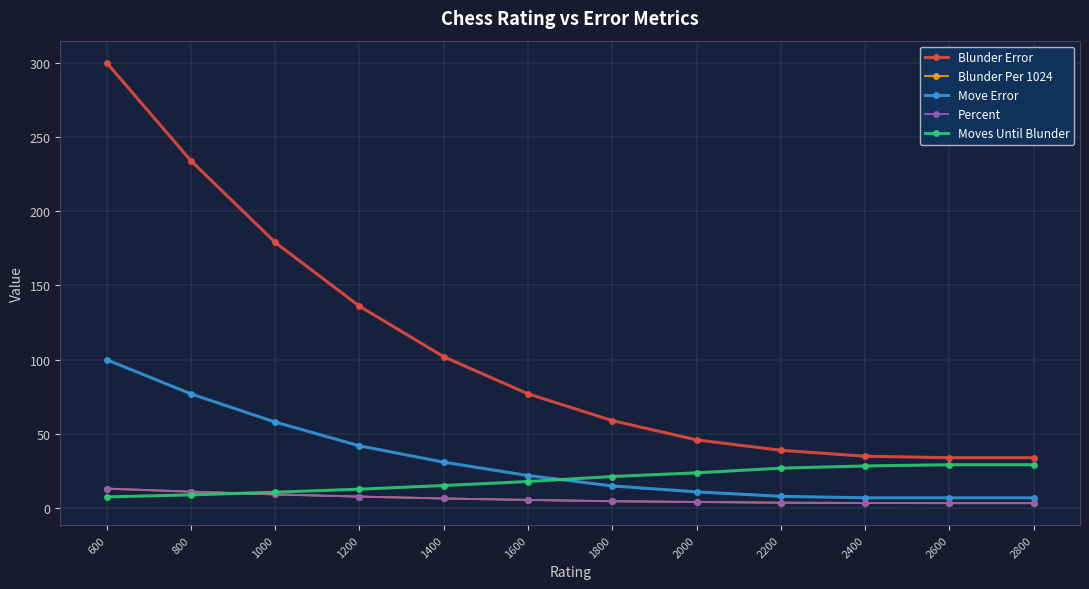

Does the chart have visible grid lines?

Yes